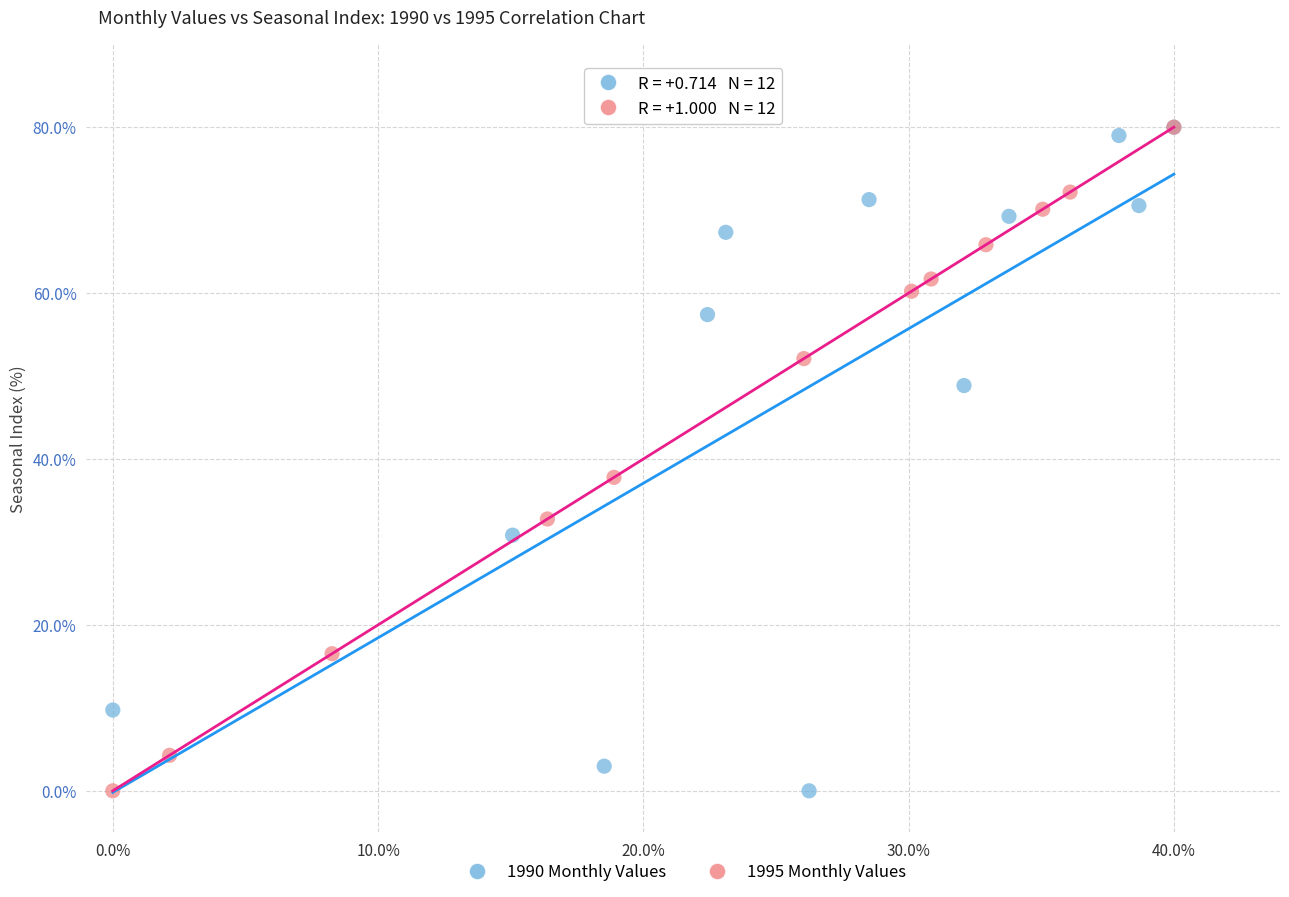

What are all the series names shown in the legend?

1990 Monthly Values, 1995 Monthly Values